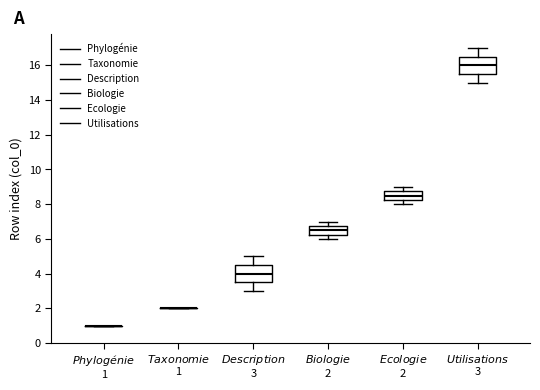

Reading left to right, read every box against the y-axis: the position of its median line, the range the box covers, and the ends of its whiskers. The values are not printed on the chart, so give them approximately, as read against the axis.

$\it{Phylogénie}$ 1: box collapsed to a line at 1.0, whiskers 1.0 to 1.0
$\it{Taxonomie}$ 1: box collapsed to a line at 2.0, whiskers 2.0 to 2.0
$\it{Description}$ 3: median 4.0, box 3.6 to 4.6, whiskers 3.0 to 5.0
$\it{Biologie}$ 2: median 6.6, box 6.2 to 6.8, whiskers 6.0 to 7.0
$\it{Ecologie}$ 2: median 8.6, box 8.2 to 8.8, whiskers 8.0 to 9.0
$\it{Utilisations}$ 3: median 16.0, box 15.6 to 16.6, whiskers 15.0 to 17.0